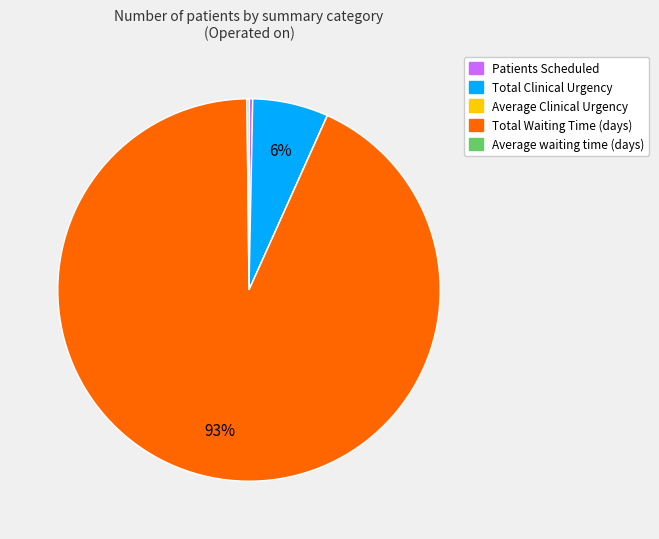

Which has a higher value, Total Clinical Urgency or Total Waiting Time (days)?

Total Waiting Time (days)